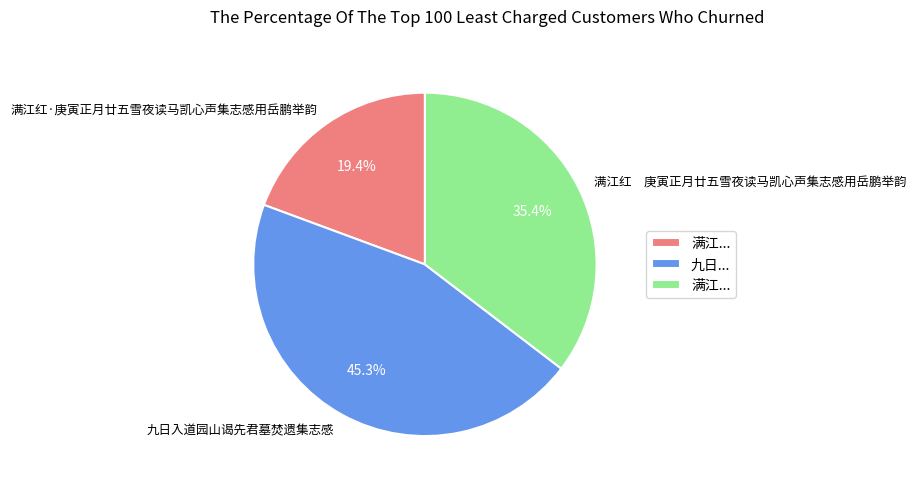

To the nearest percent, what portion does 九日入道园山谒先君墓焚遗集志感 represent?

45%